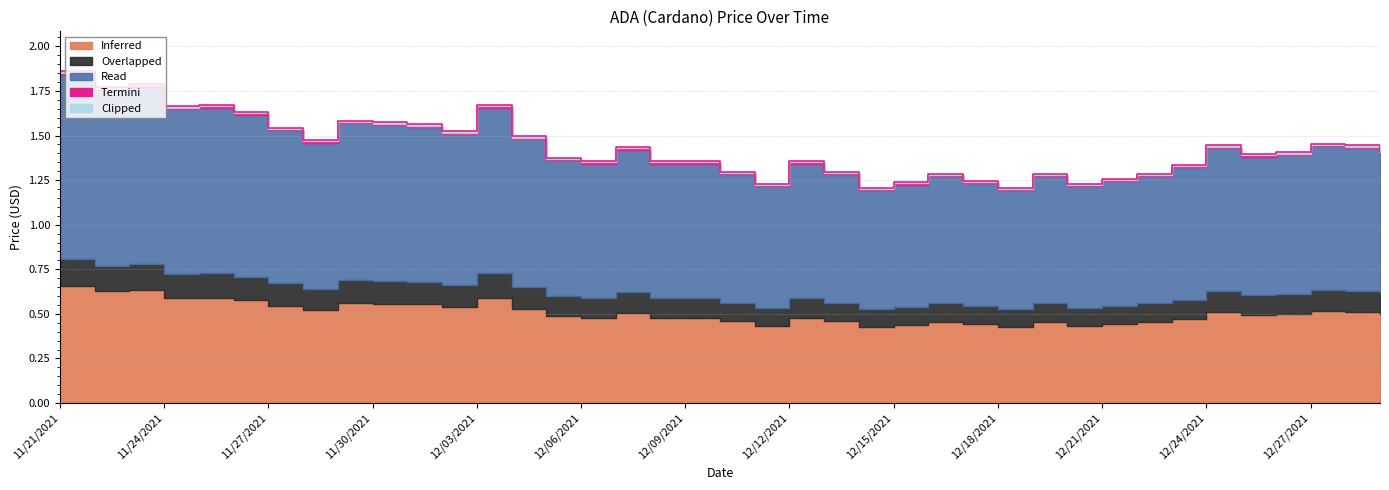

Rank the categories by value from lowest to highest.

12/14/2021, 12/18/2021, 12/11/2021, 12/20/2021, 12/15/2021, 12/17/2021, 12/21/2021, 12/16/2021, 12/19/2021, 12/22/2021, 12/10/2021, 12/13/2021, 12/23/2021, 12/06/2021, 12/08/2021, 12/09/2021, 12/12/2021, 12/05/2021, 12/25/2021, 12/26/2021, 12/29/2021, 12/07/2021, 12/24/2021, 12/28/2021, 12/27/2021, 11/28/2021, 12/04/2021, 12/02/2021, 11/27/2021, 12/01/2021, 11/30/2021, 11/29/2021, 11/26/2021, 11/24/2021, 11/25/2021, 12/03/2021, 11/22/2021, 11/23/2021, 11/21/2021